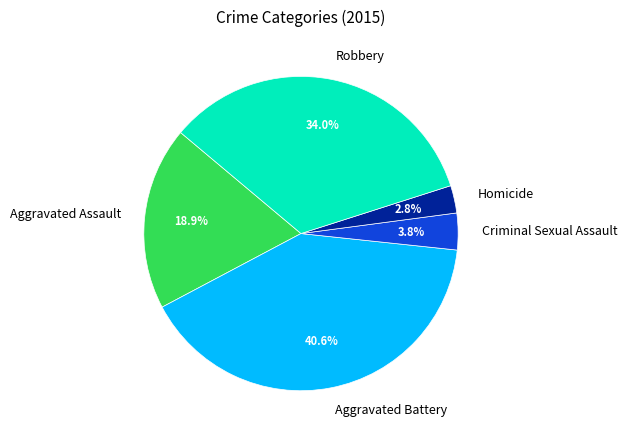

Count the number of slices in the pie.

5